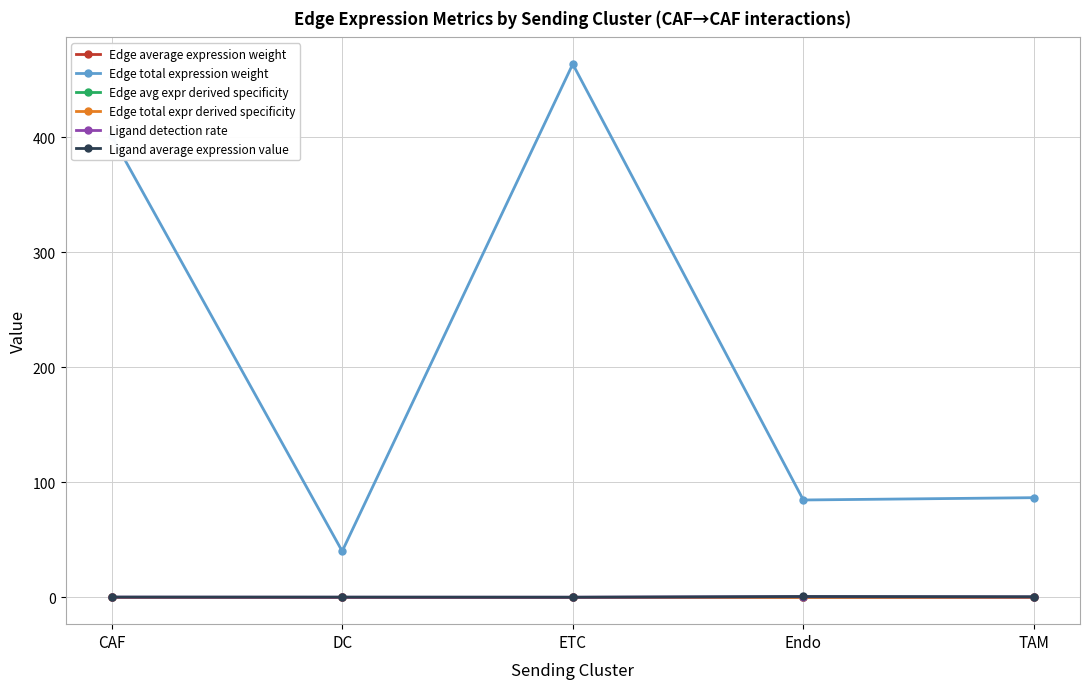

True or false: Edge total expression weight and Ligand average expression value intersect in this chart.

False